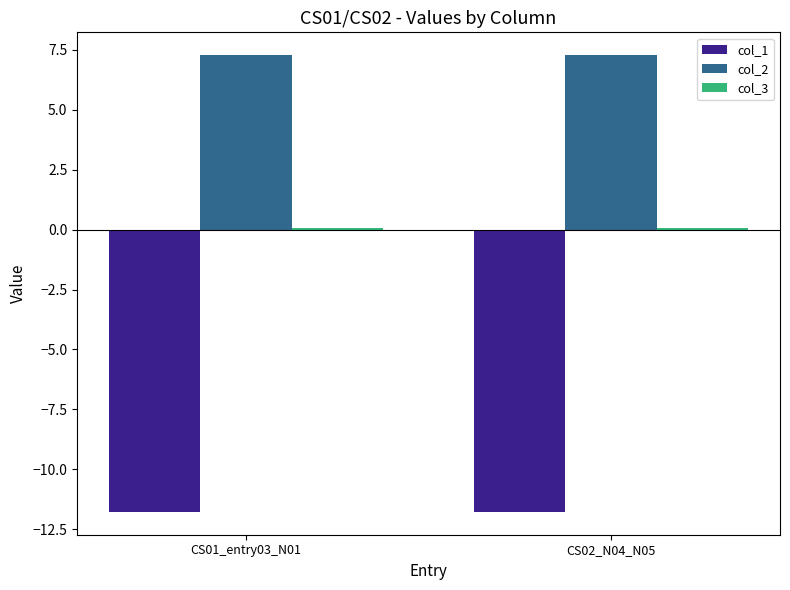

What is the sum of all col_1 values?

-23.6